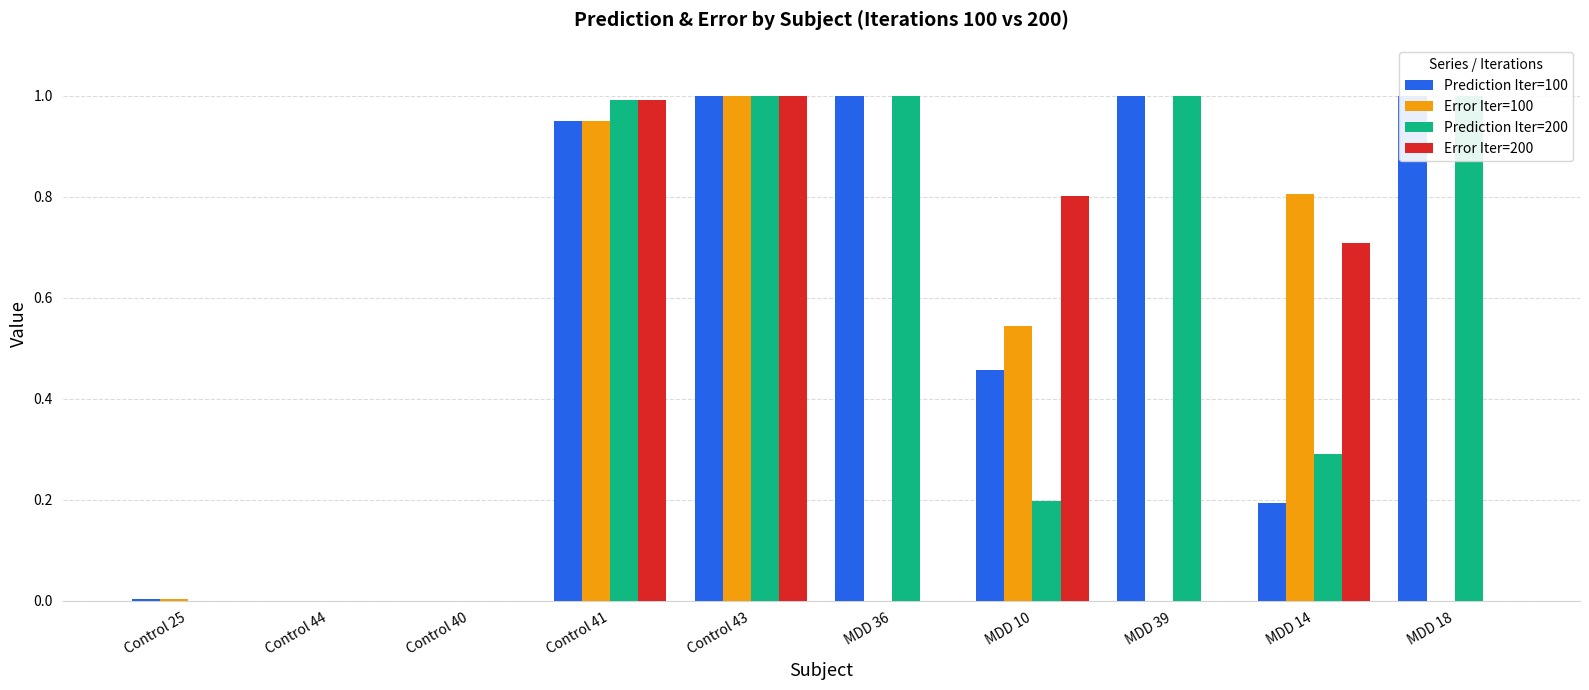

The value of Prediction Iter=200 at MDD 39 is 0.3. True or false?

False